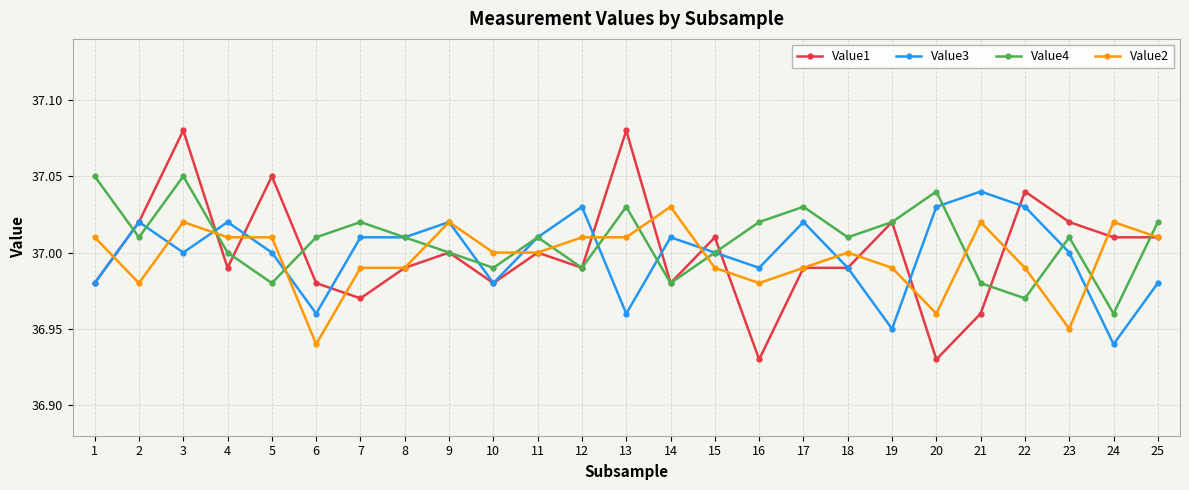

At which category is the sum across all series the highest?

3